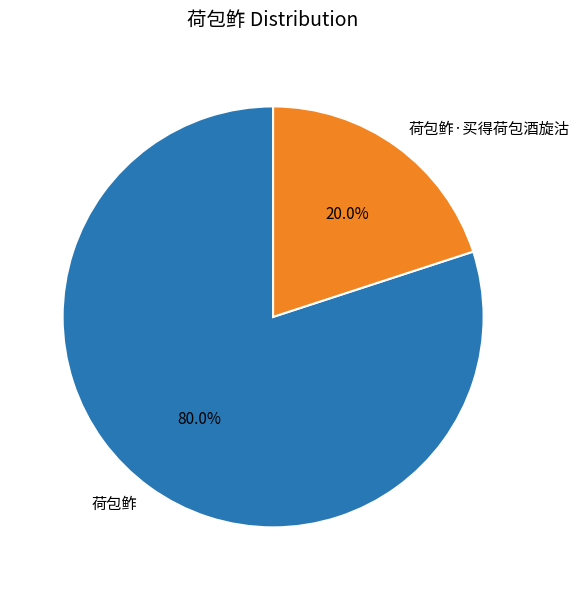

To the nearest percent, what is the difference between the 荷包鲊·买得荷包酒旋沽 and 荷包鲊 slice percentages?

60%